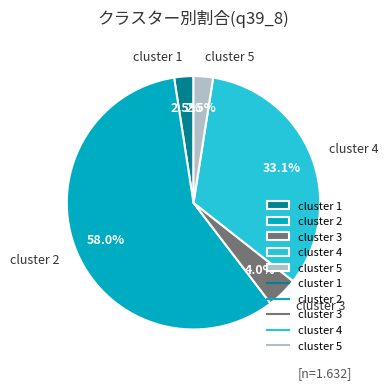

To the nearest percent, what portion does cluster 2 represent?

58%